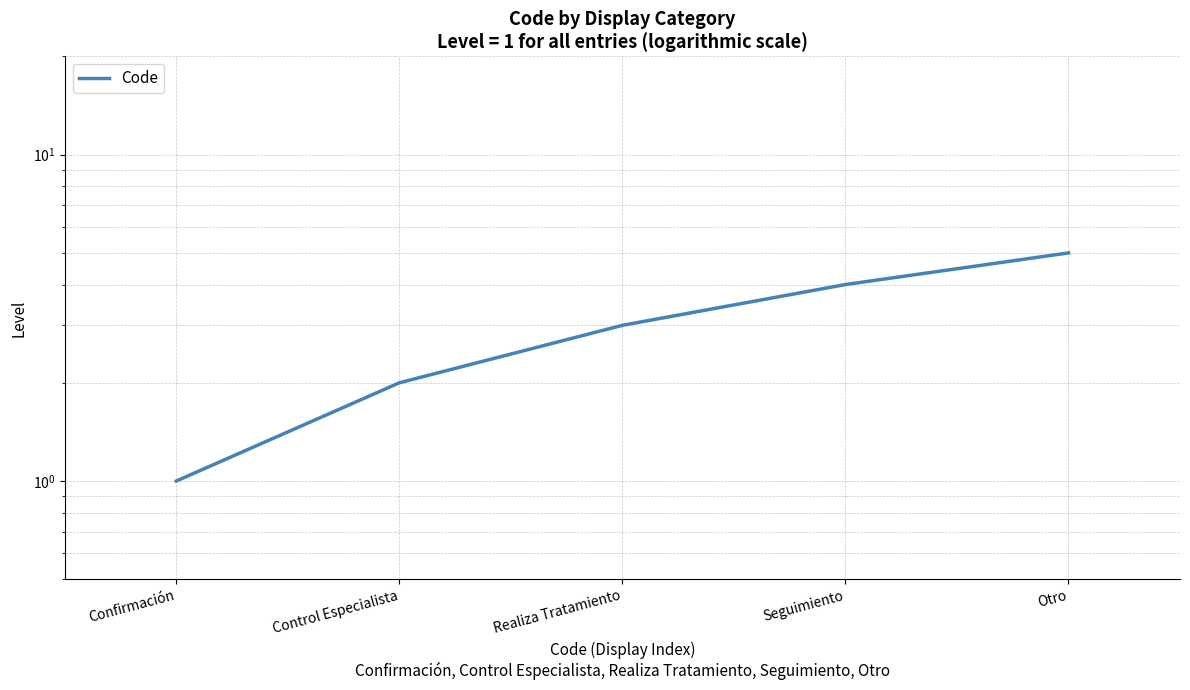

Where is the data nearest to the value 3?

Realiza Tratamiento